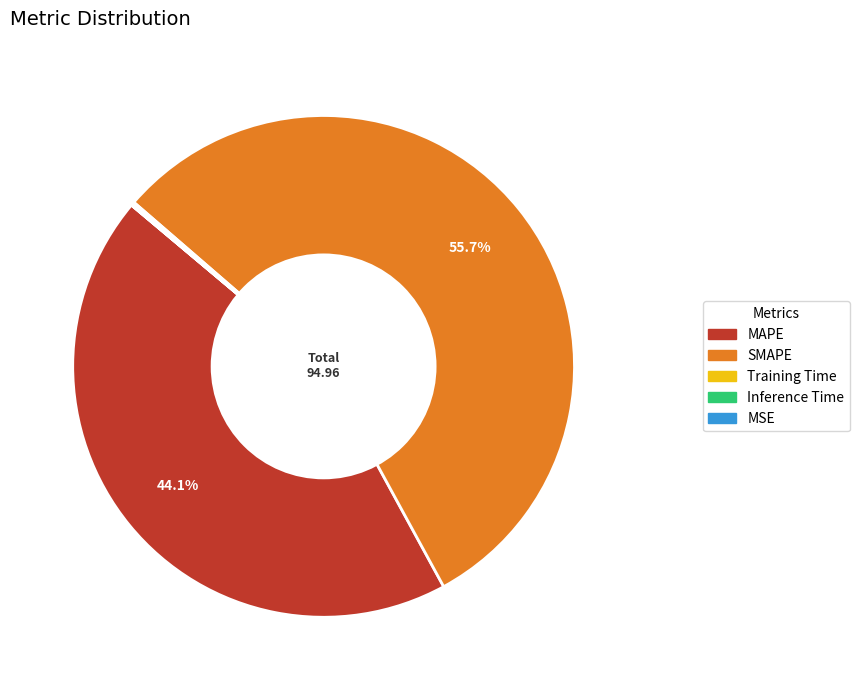

What is the largest slice in the pie chart?

SMAPE